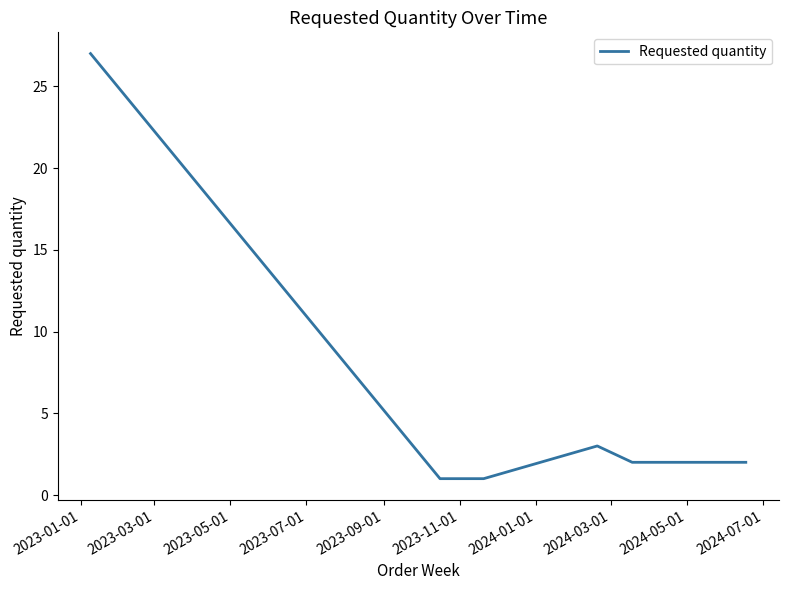

What is the difference between the maximum and minimum values?

26